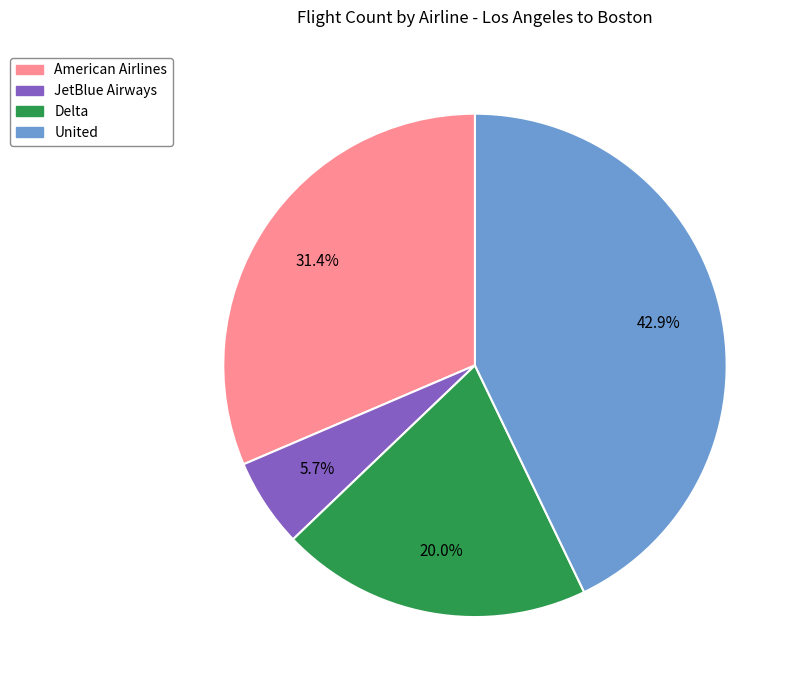

True or false: United accounts for 34% of the total.

False